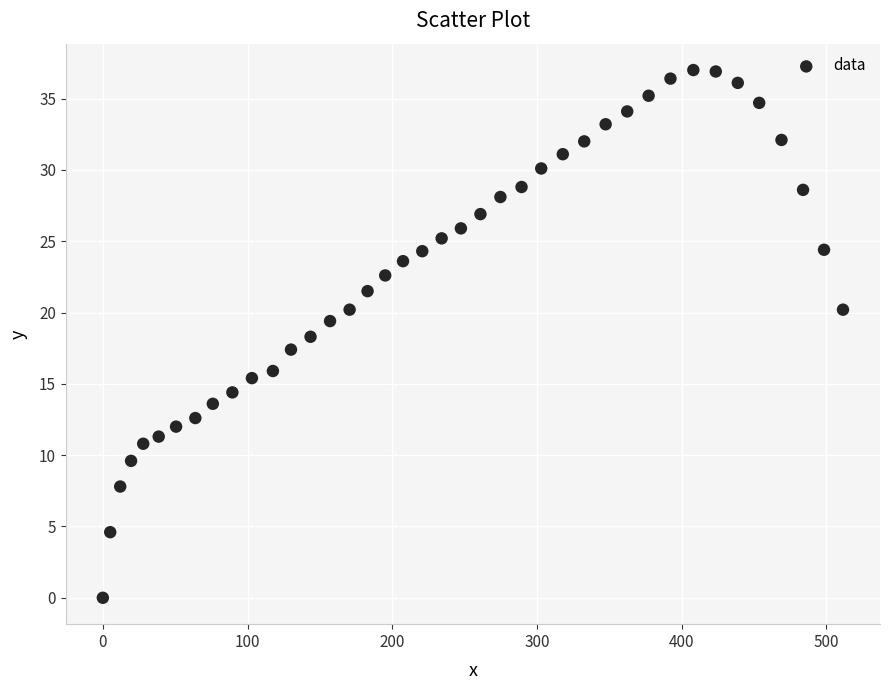

What is the range of X values (max minus min)?

511.4